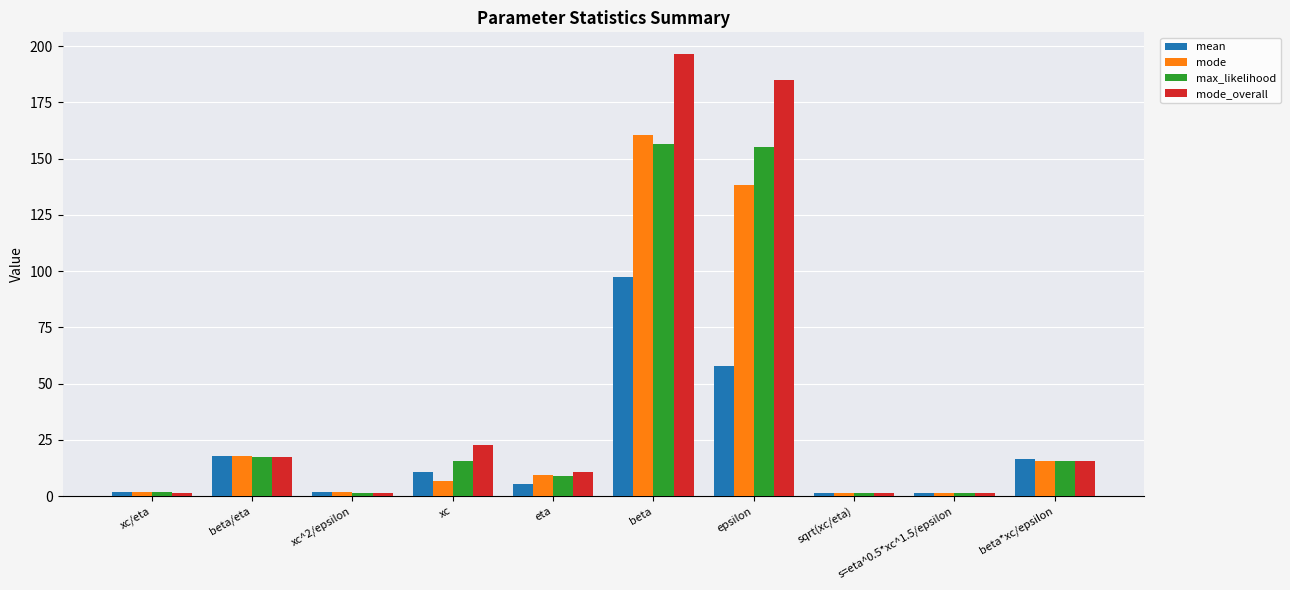

At which label does mode_overall first exceed 15?

beta/eta